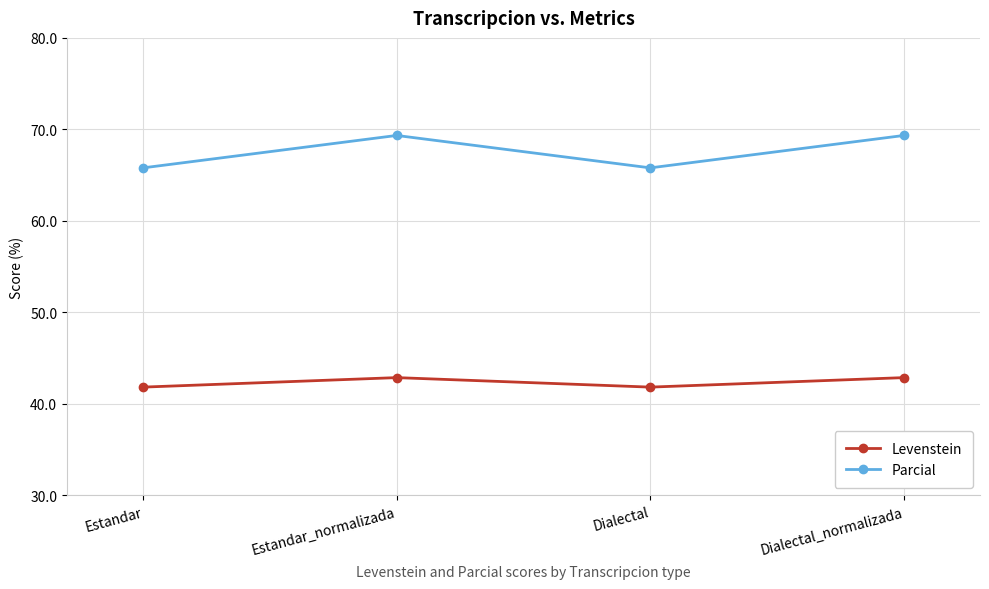

Reading right to left, transcribe all the data shown in this chart.

Levenstein: 42.9	41.8	42.9	41.8
Parcial: 69.3	65.8	69.3	65.8